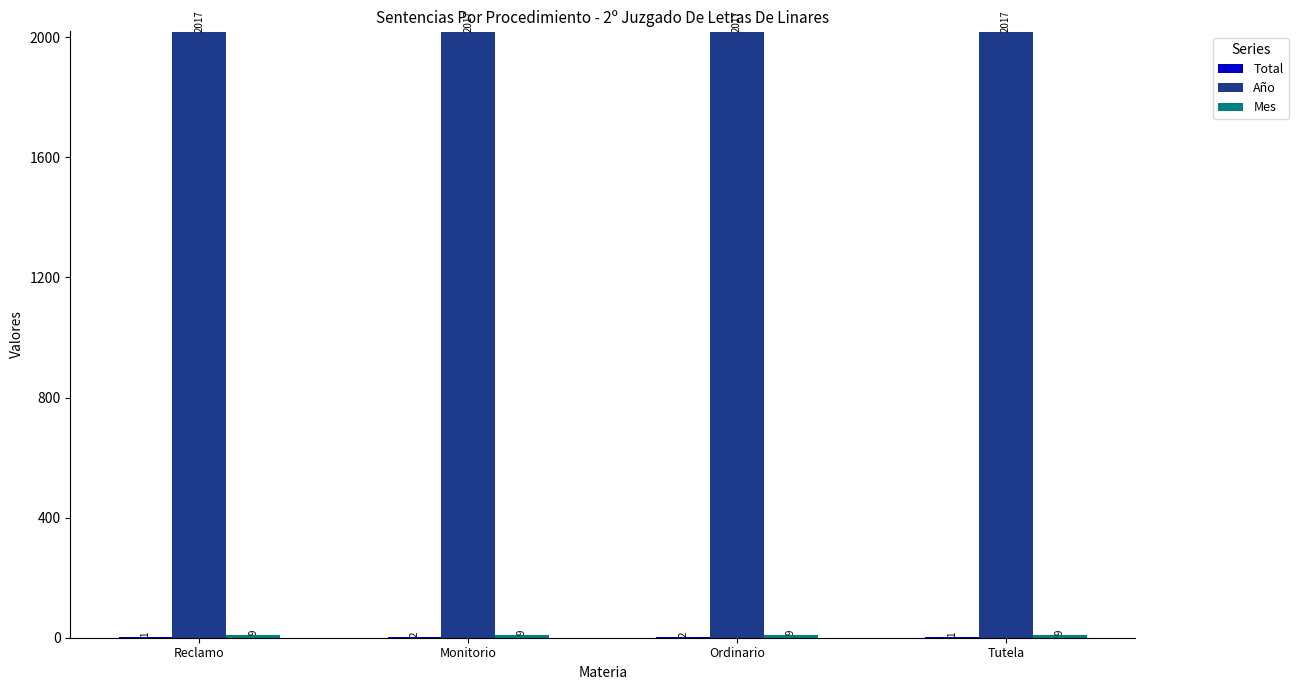

Which series has the largest total across all categories?

Año